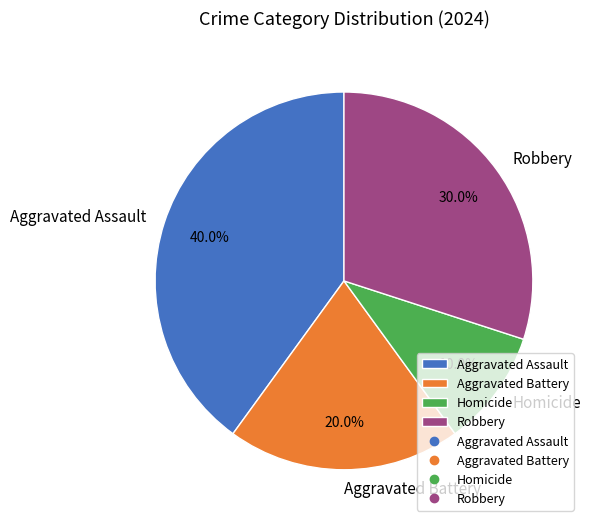

What is the smallest slice in the pie chart?

Homicide